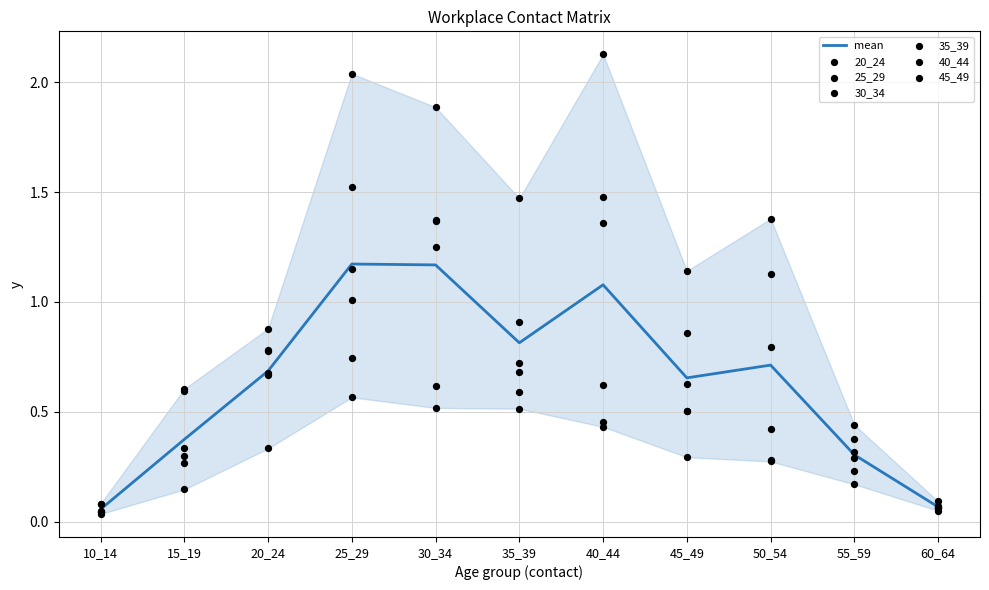

What is the total value across all series at 50_54?

4.3